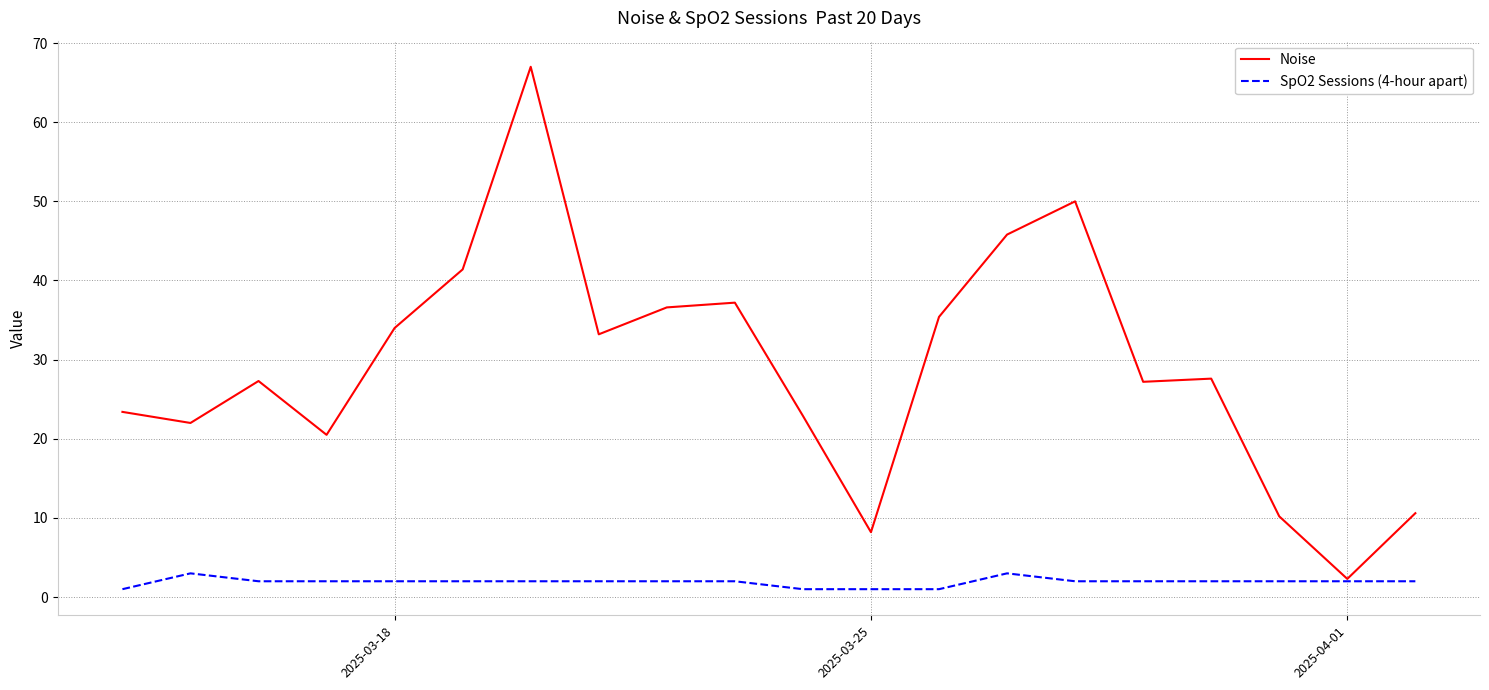

What is the highest value of the Noise series?

67.0